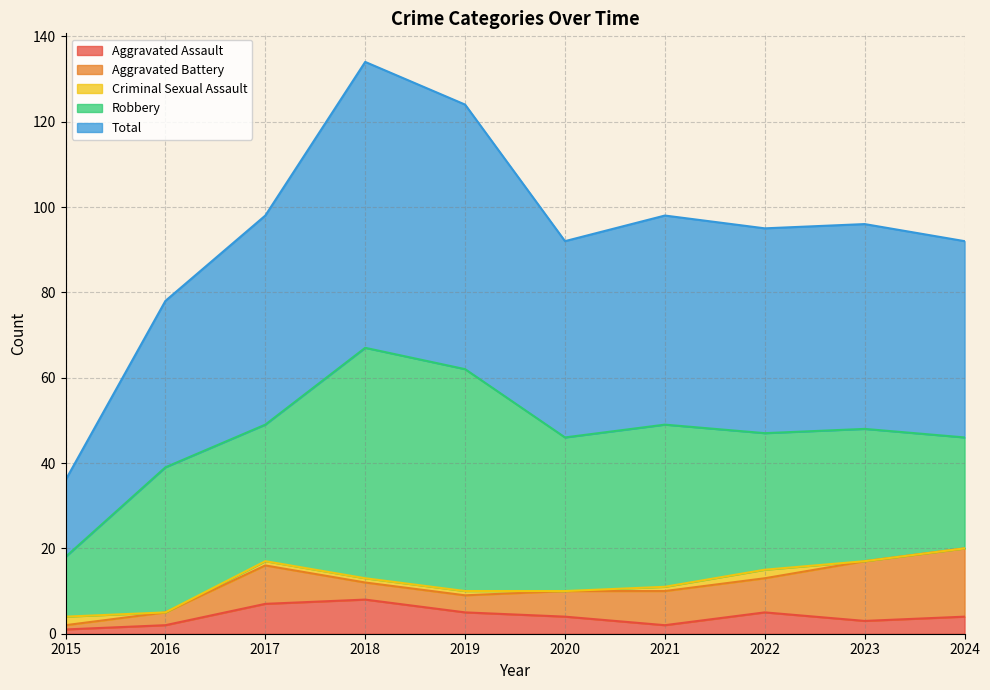

How many values in the Robbery series exceed 34?

4